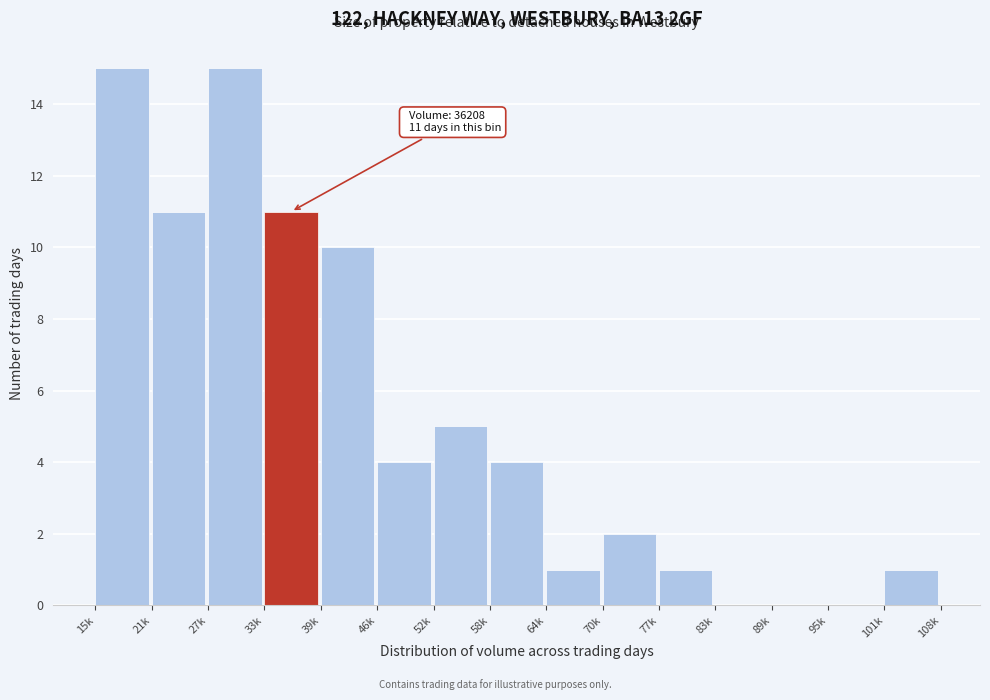

Reading left to right, transcribe all the data shown in this chart.

15k=15	21k=11	27k=15	33k=11	39k=10	46k=4	52k=5	58k=4	64k=1	70k=2	77k=1	83k=0	89k=0	95k=0	101k=1